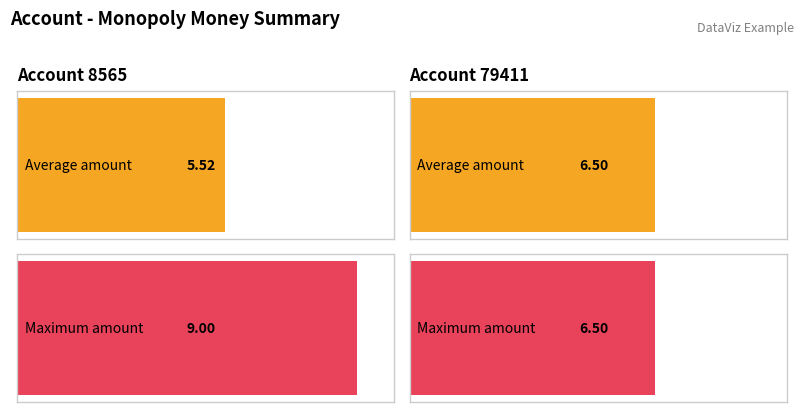

What is the value of the Maximum monopoly_money_amount bar at the 1st from the left?

9.0